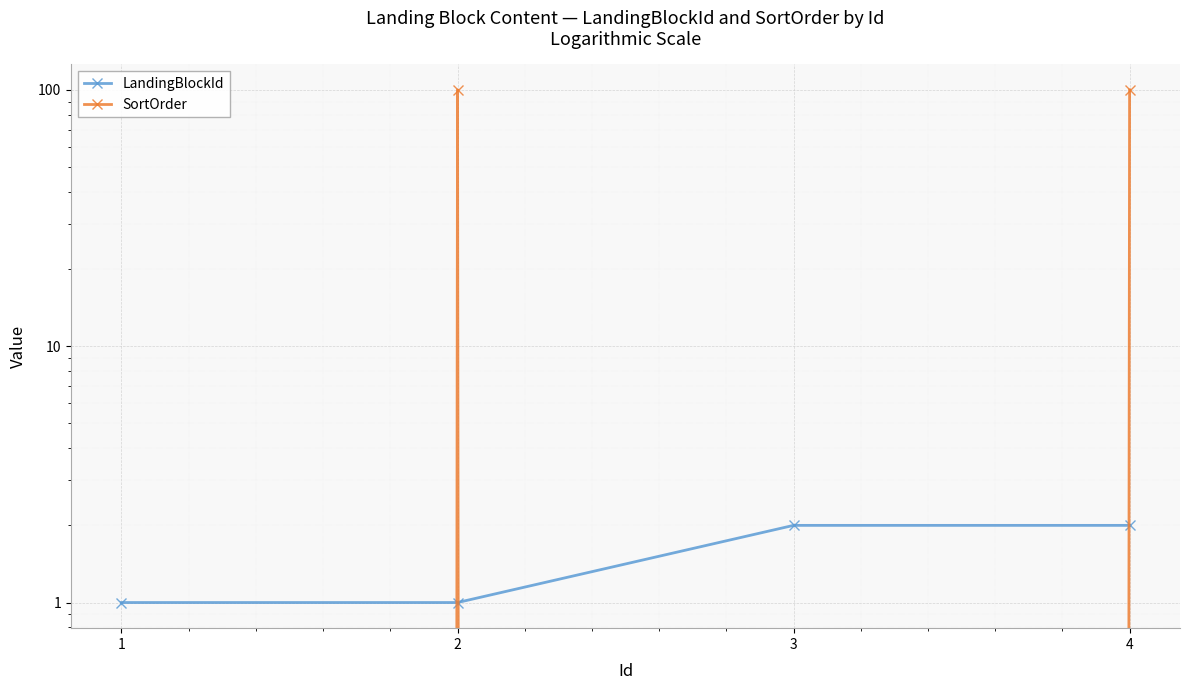

The SortOrder series shows 29 at 4. True or false?

False